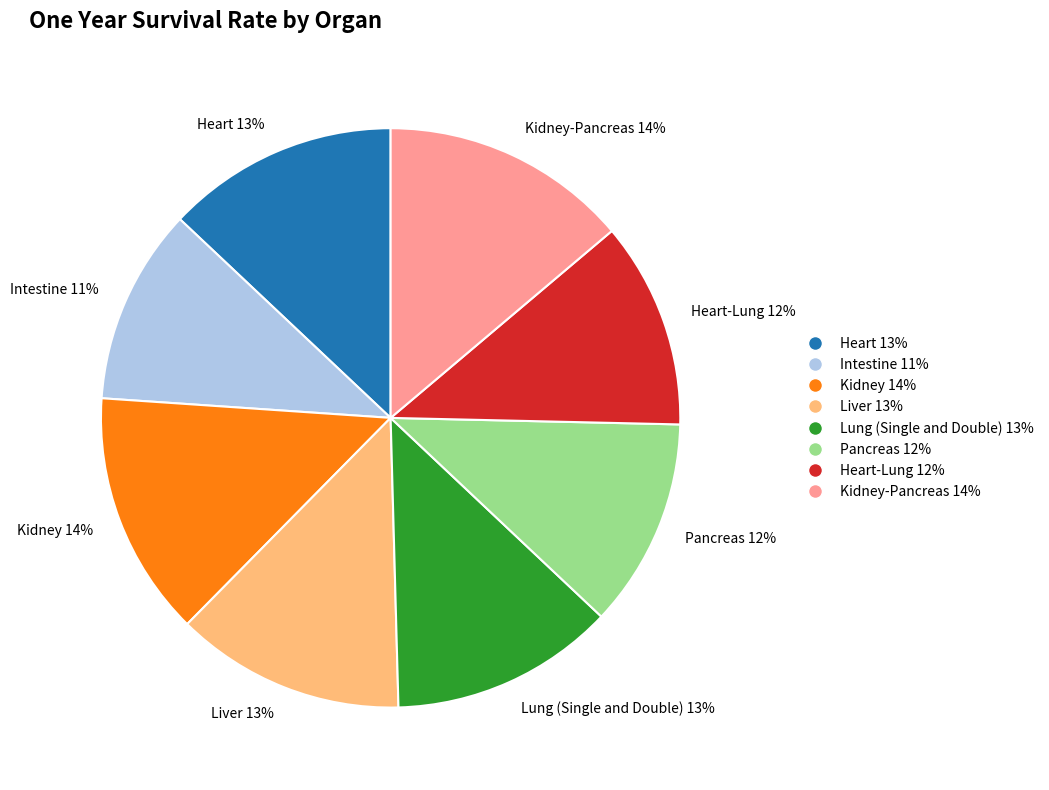

Is it true that Heart 13% is 13% of the pie?

True